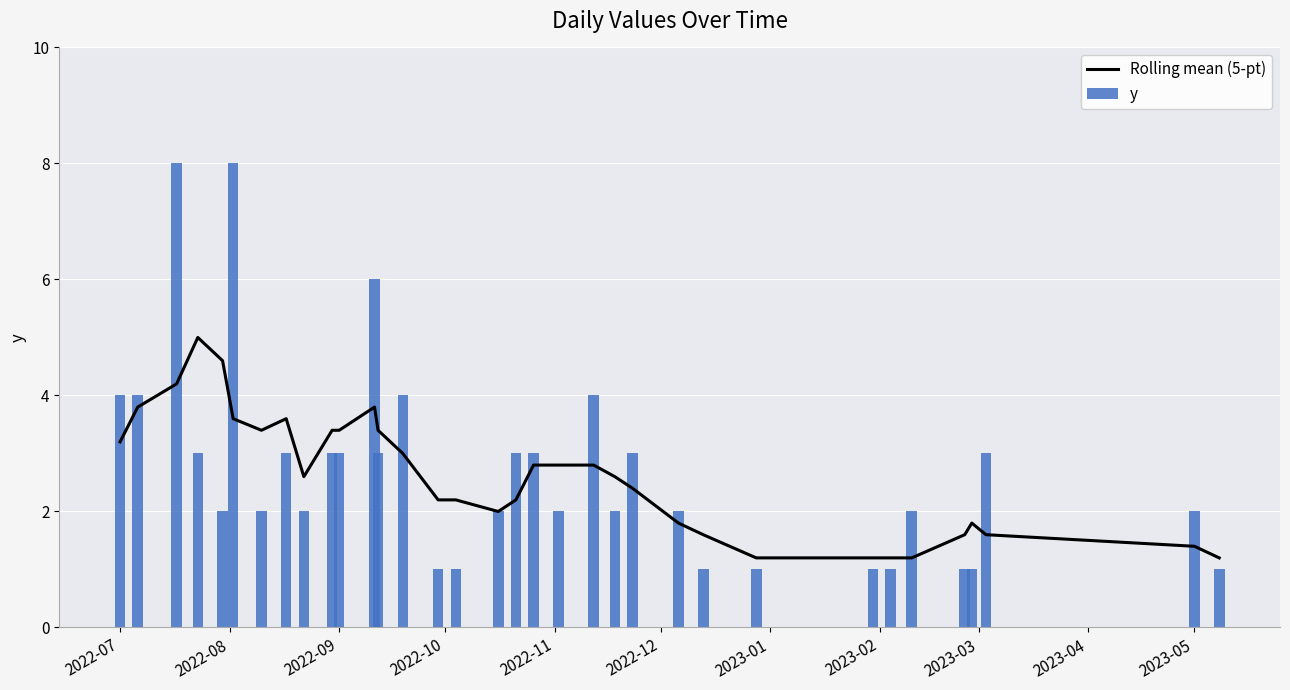

What is the greatest value displayed?

8.0